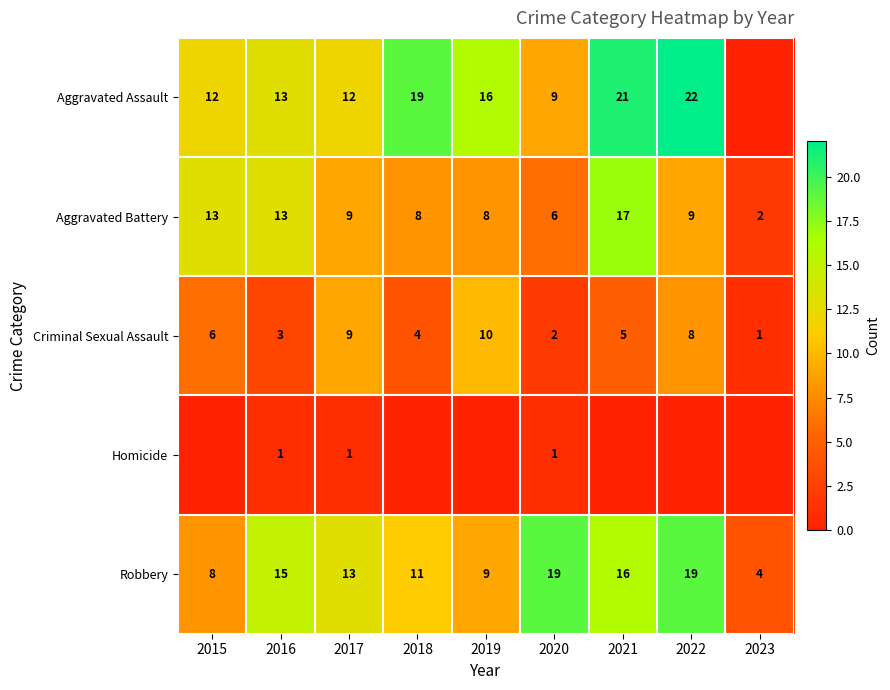

What is the difference between the maximum and second lowest values in the Robbery series?

11